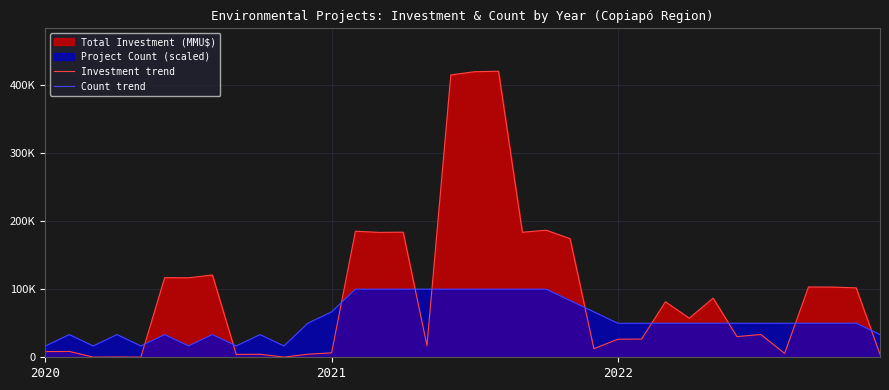

In Investment trend, how many points are lower than both neighbors (excluding endpoints)?

12